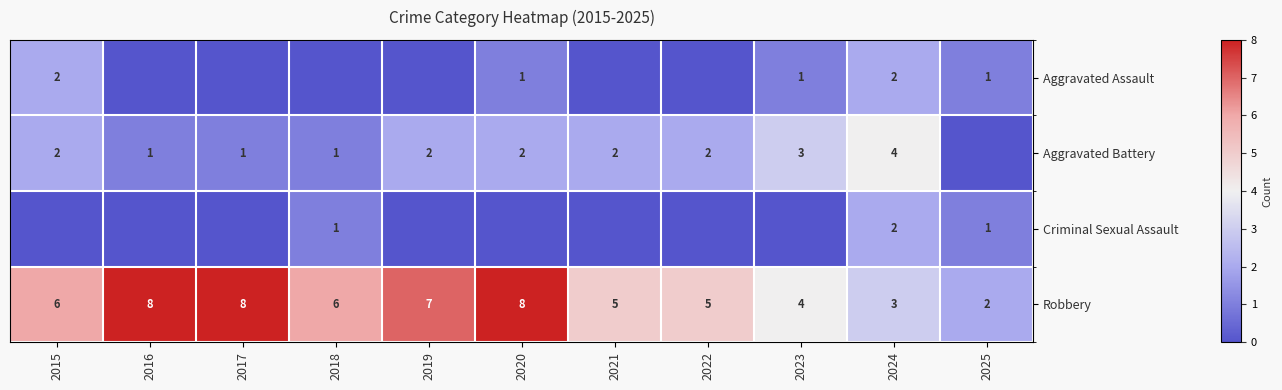

What is the spread (max minus min) of values at 2024?

2